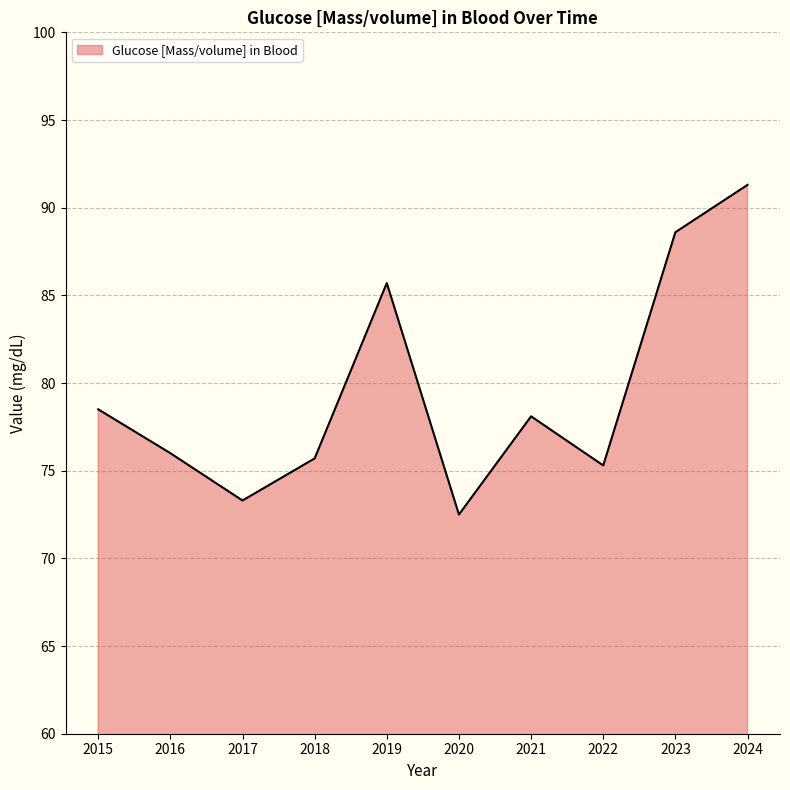

What is the difference between the values at 2021 and 2024?

13.2